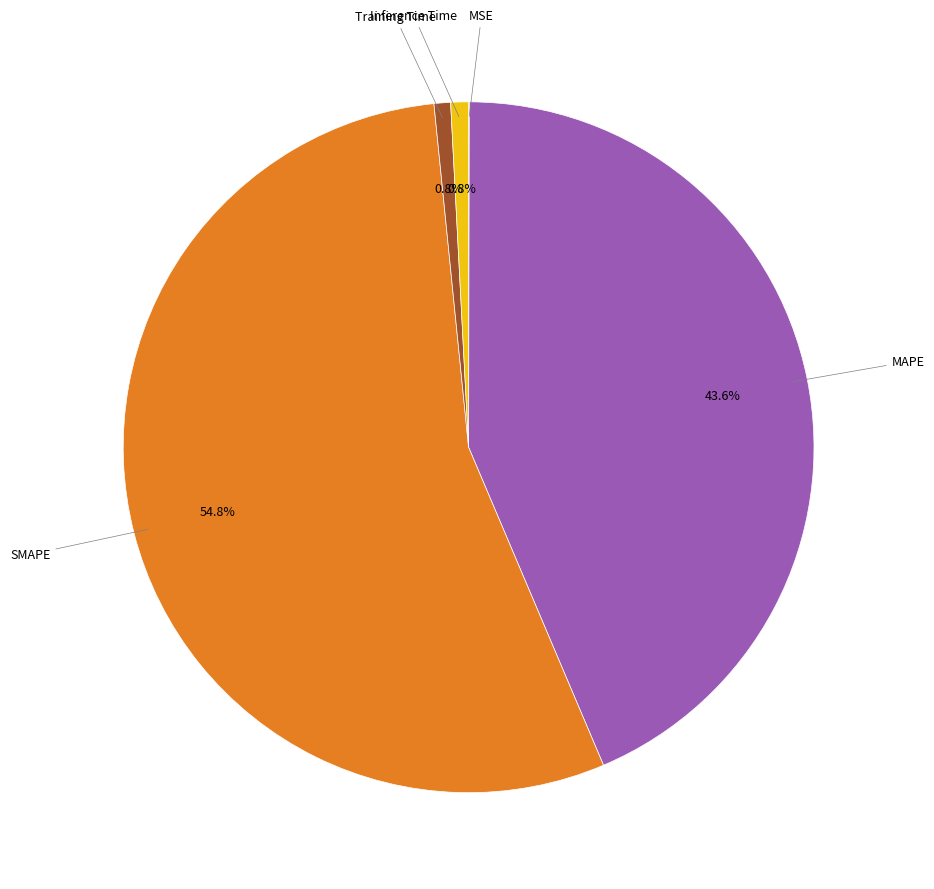

Does any single category account for the majority?

Yes